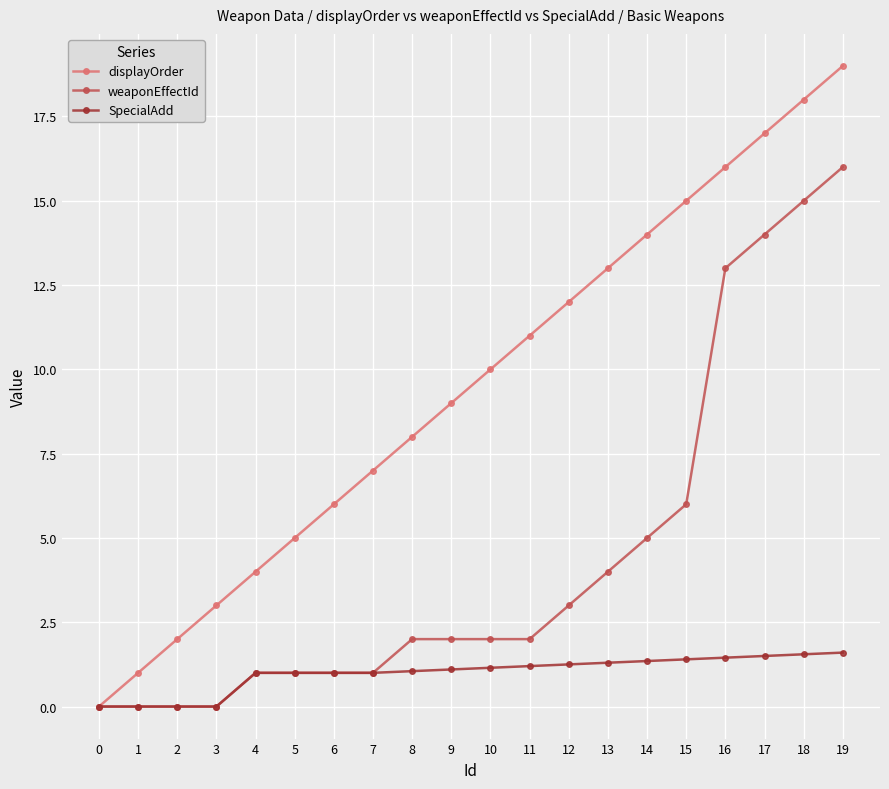

What is the total value across all series at 10?

13.2